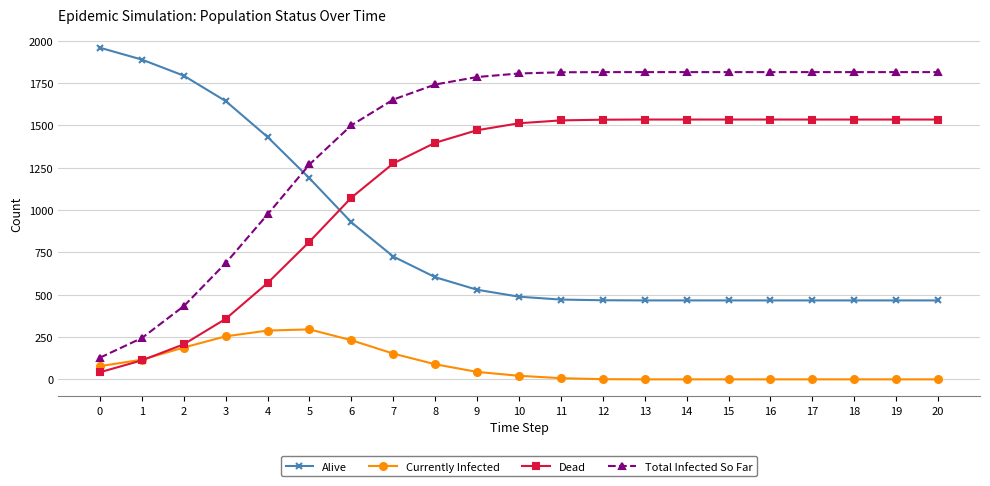

Which series ends up on top after the final intersection of Total Infected So Far and Alive?

Total Infected So Far